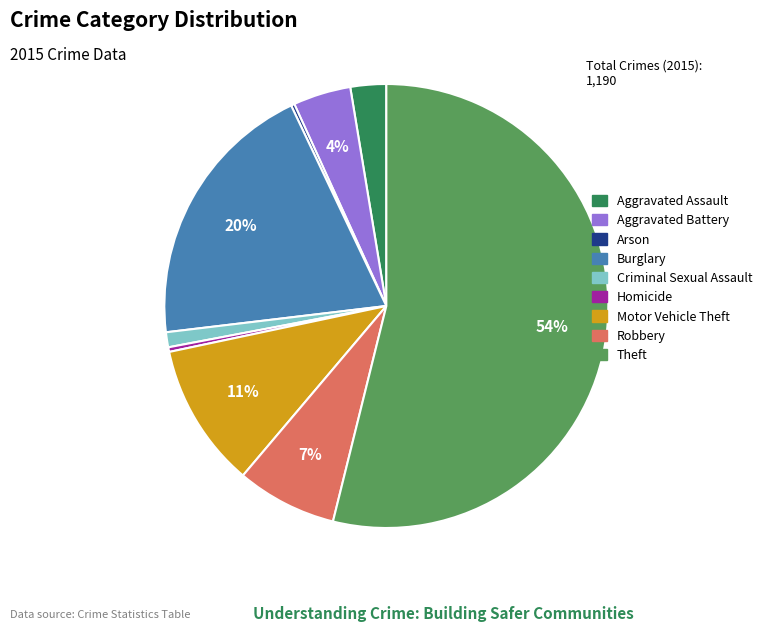

The Aggravated Battery slice represents 12% of the pie. True or false?

False